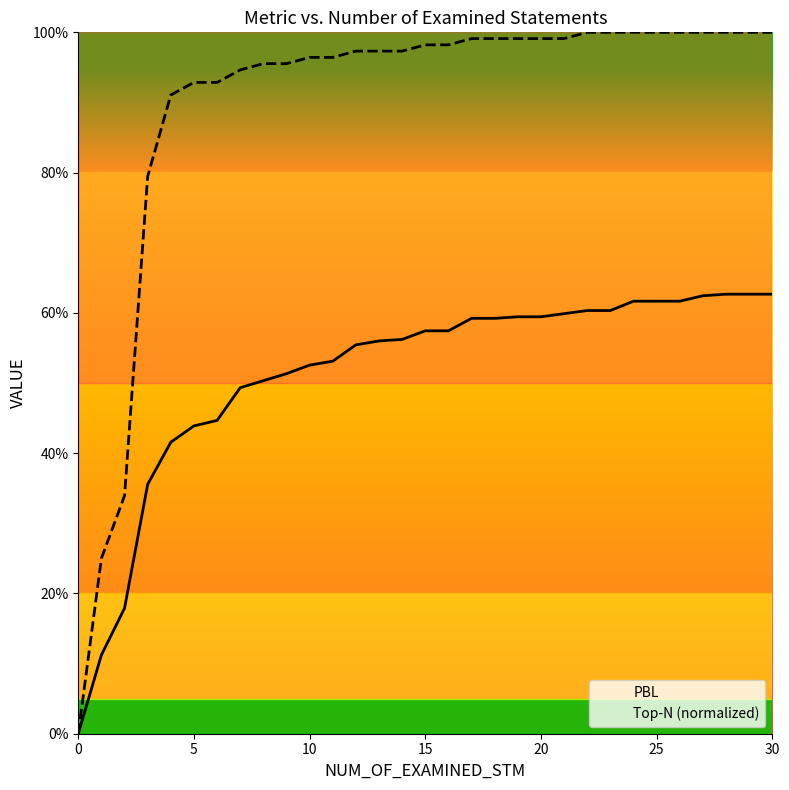

What is the maximum value for Top-N?

1.0